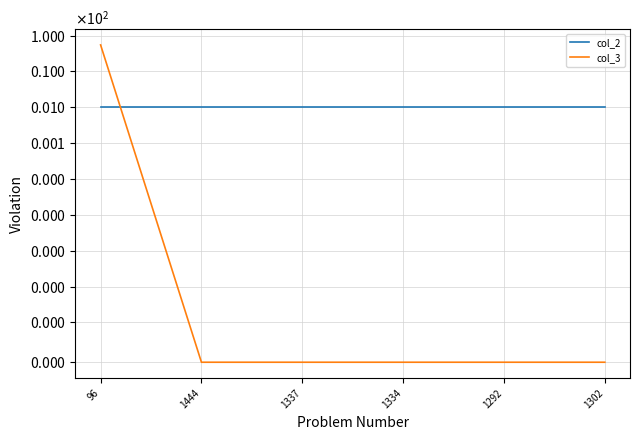

At which label does col_2 reach its peak?

96